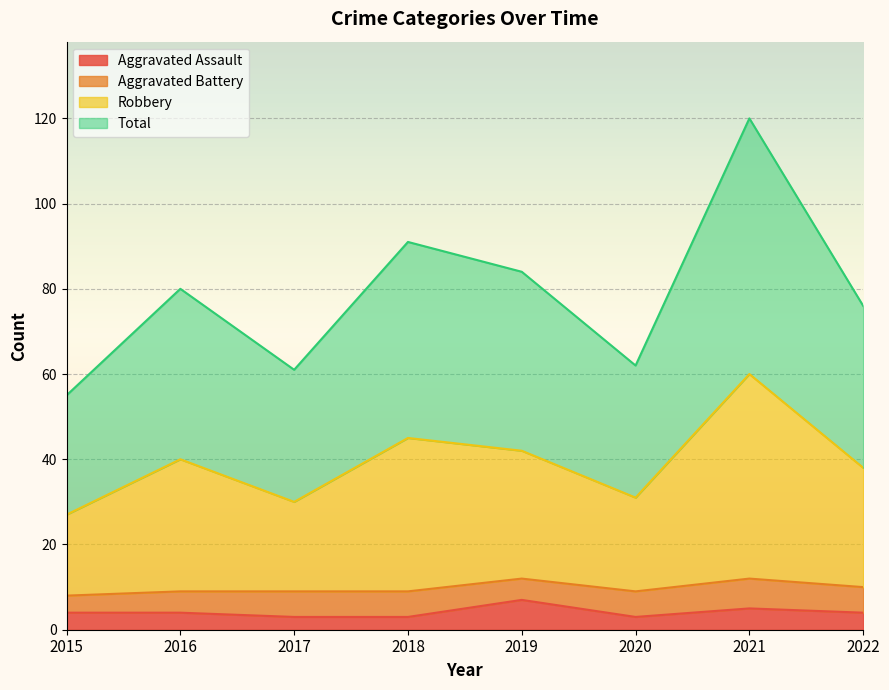

True or false: Total has more than 1 points higher than both neighbors.

True